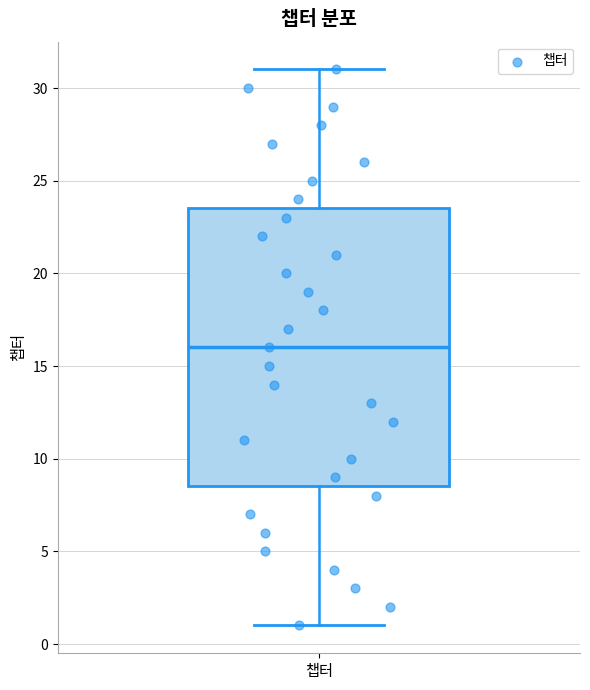

Read this box plot against the y-axis: the position of the median line, the range covered by the box, and the ends of both whiskers. The values are not printed on the chart, so give them approximately, as read against the axis.

median 16.0, box 8.5 to 23.5, whiskers 1.0 to 31.0